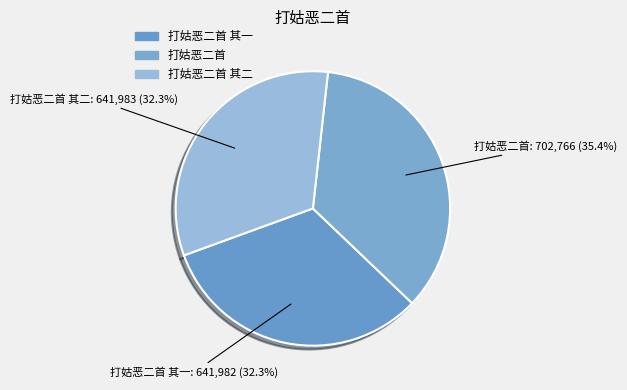

Is there any slice that represents more than half of the pie?

No